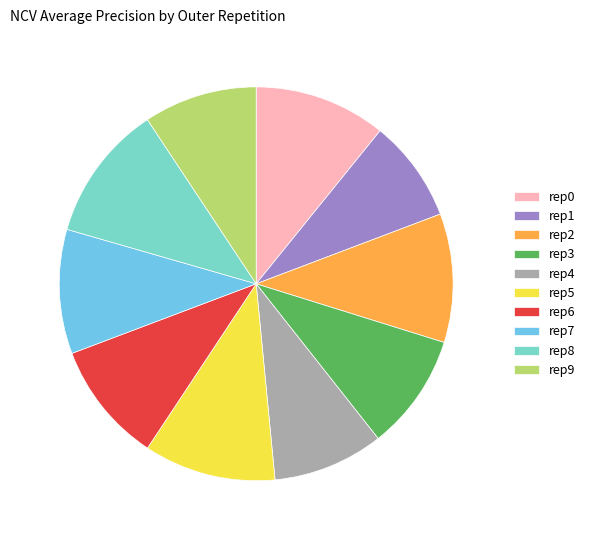

Which category has the smallest portion of the pie?

rep1